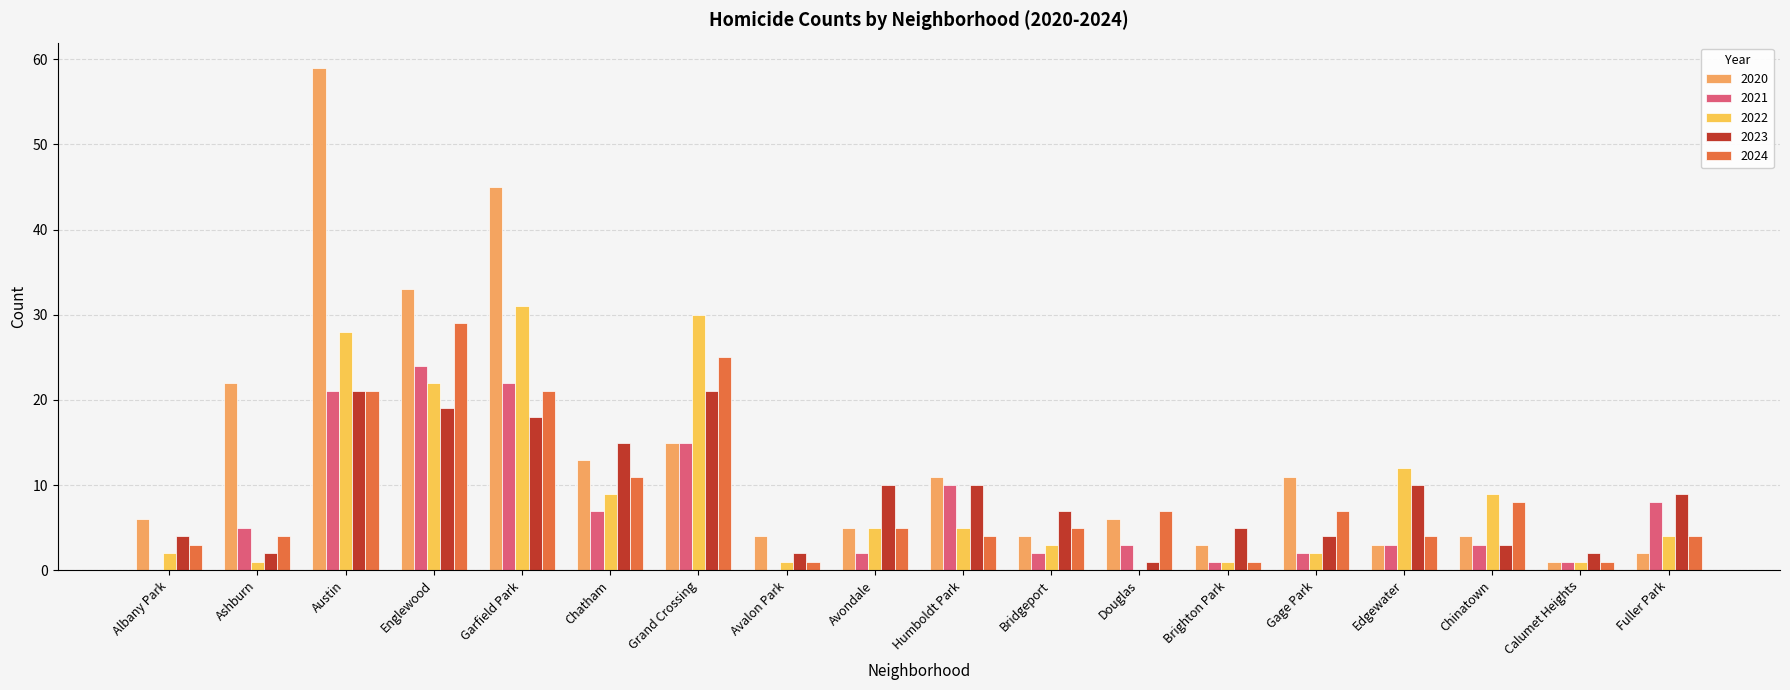

What is the average value of the 2023 series?

9